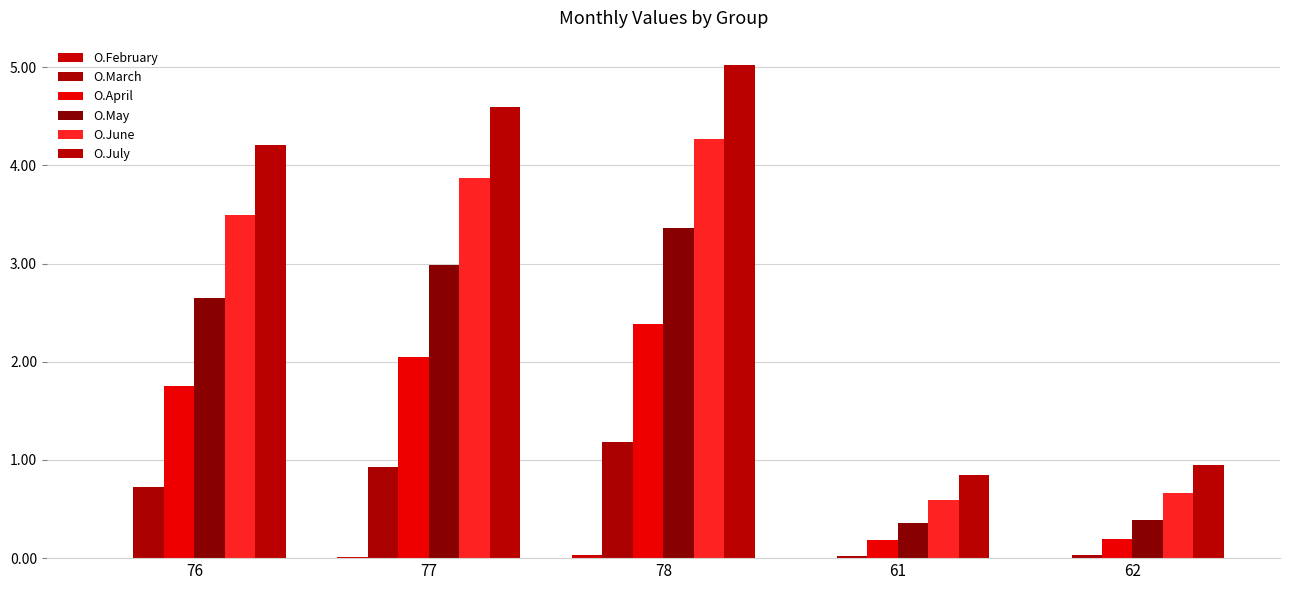

What position from the right is 78?

3